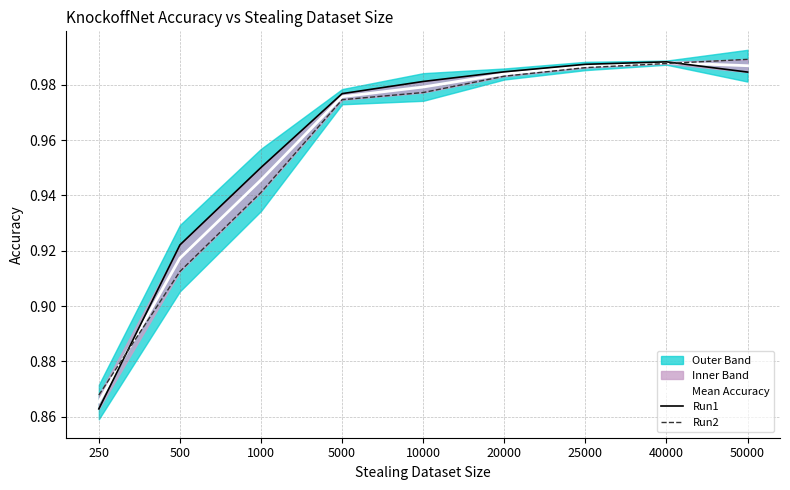

At which label is Mean Accuracy closest to 0?

250